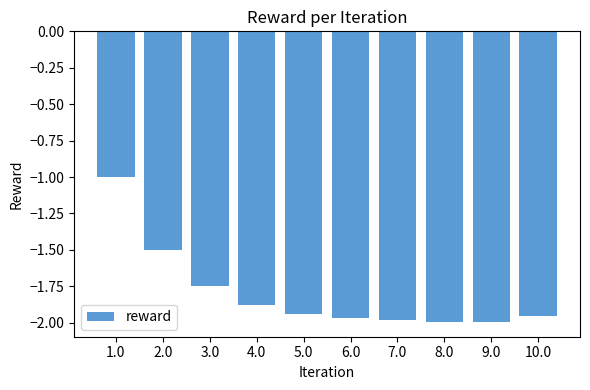

What is the sum of all values?

-18.0